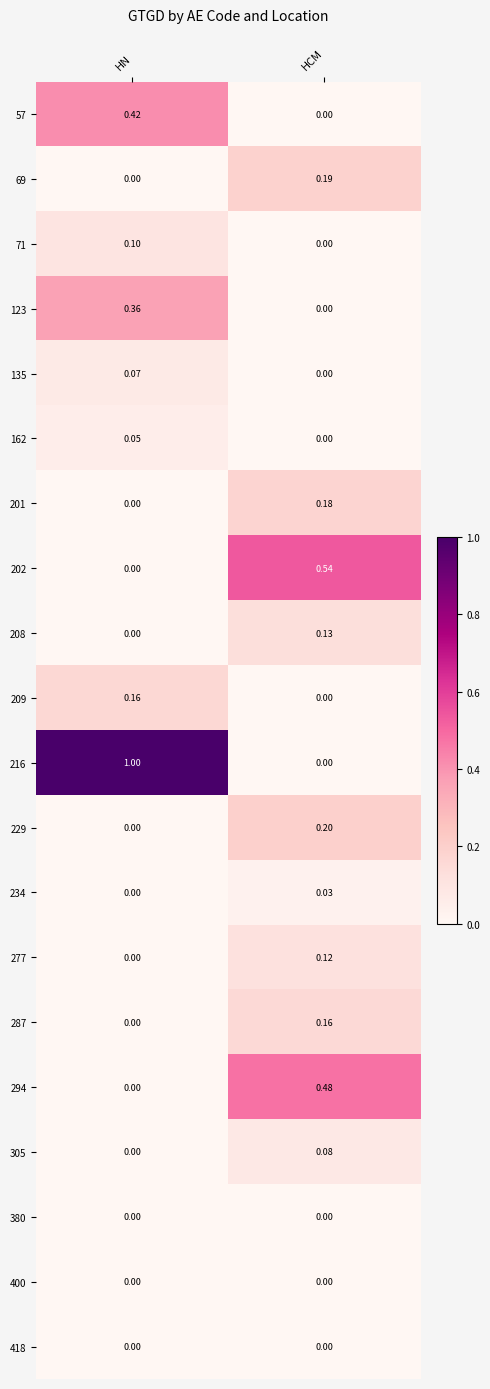

Count the number of data series in this chart.

20